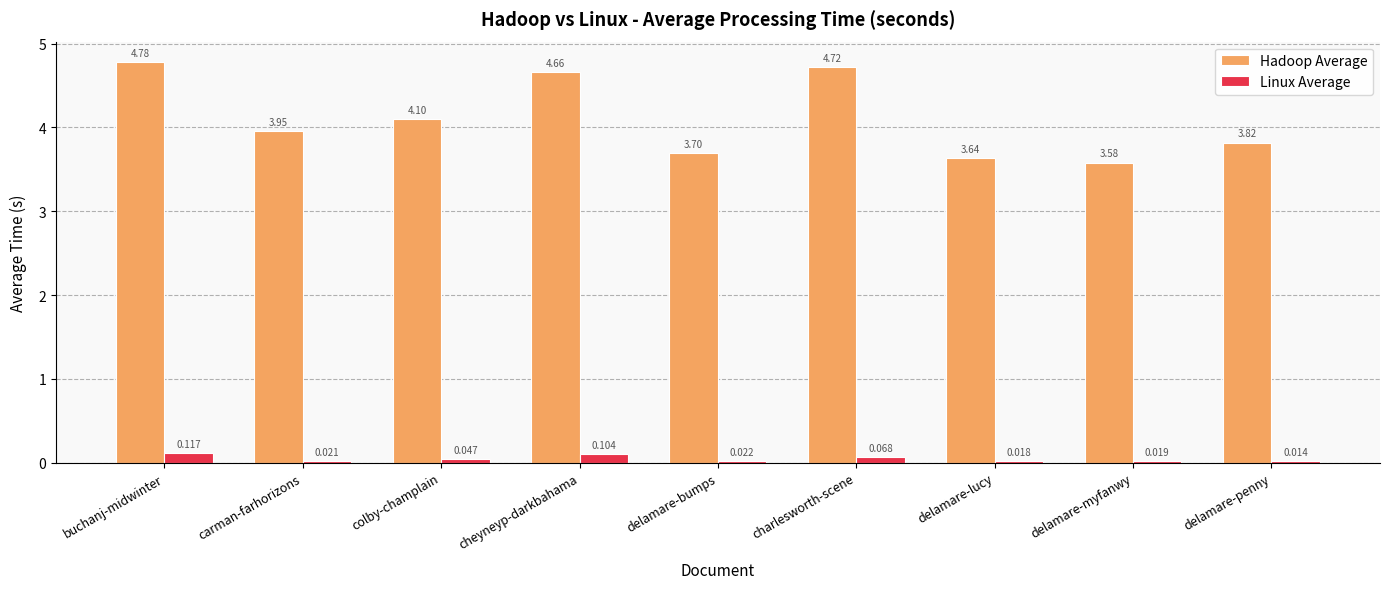

Which series changed the most between charlesworth-scene and delamare-lucy?

Hadoop Average